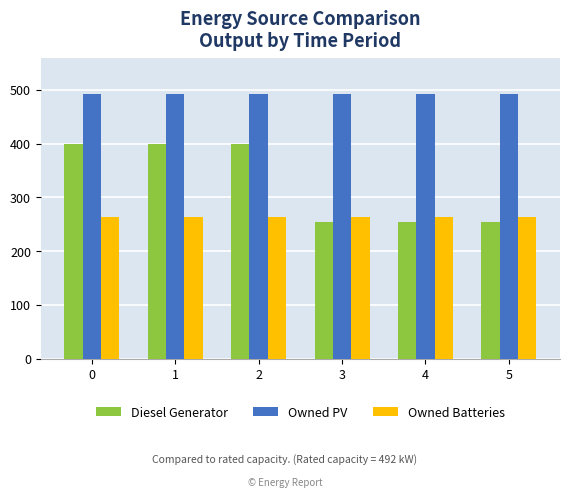

What is the value of the Owned Batteries bar at the 6th from the left?

263